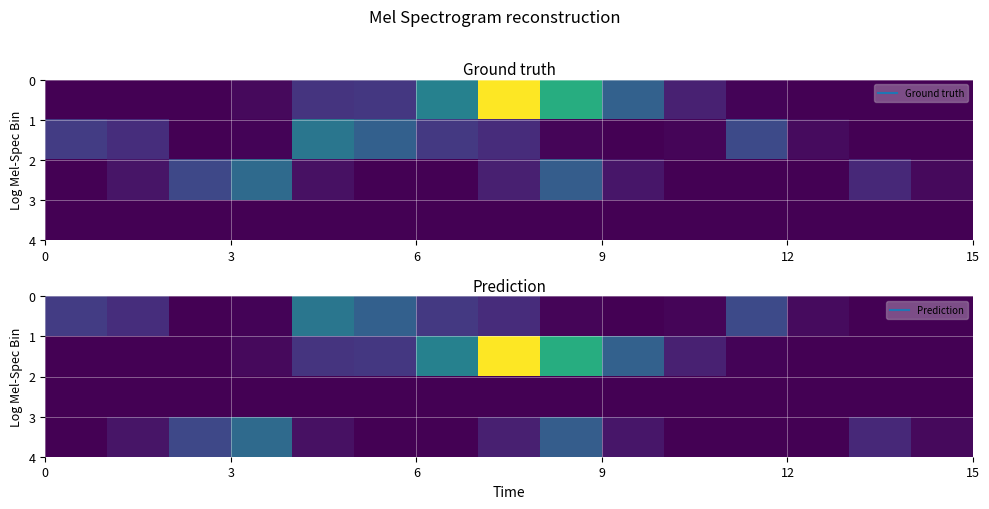

How many series are shown in this chart?

4